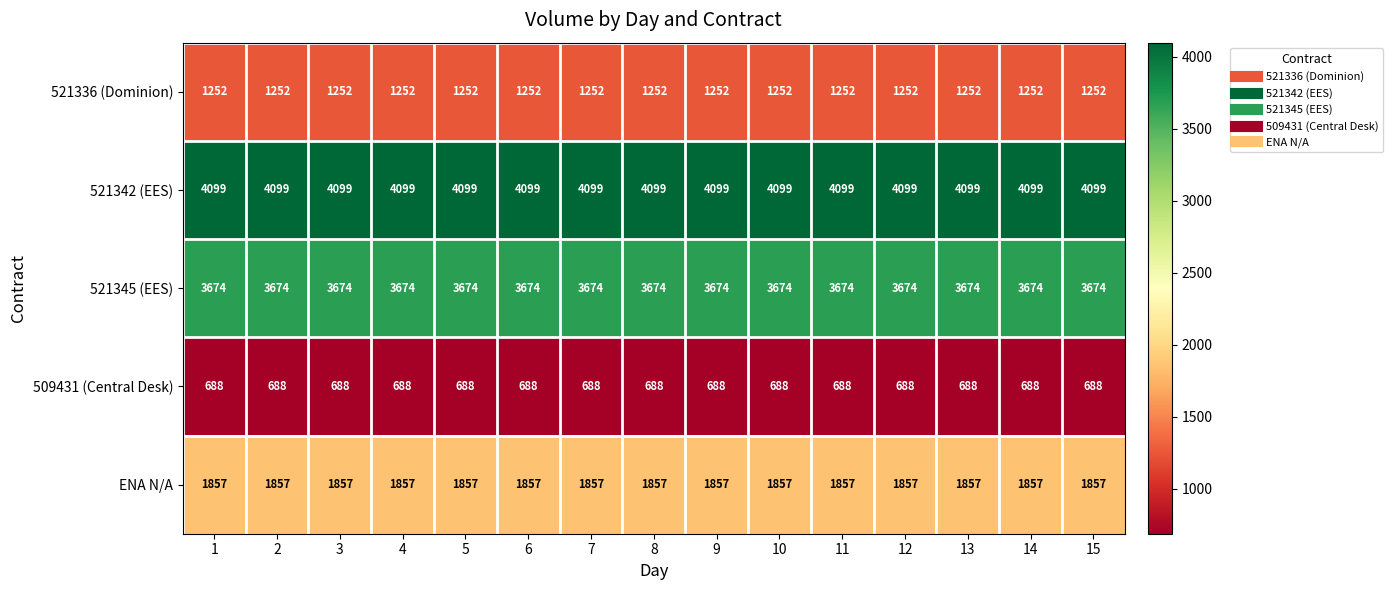

The ENA N/A series shows 1857 at 4. True or false?

True